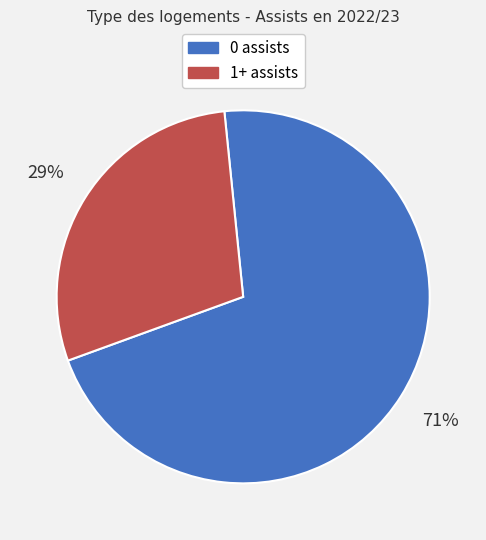

Which slice is the largest?

0 assists